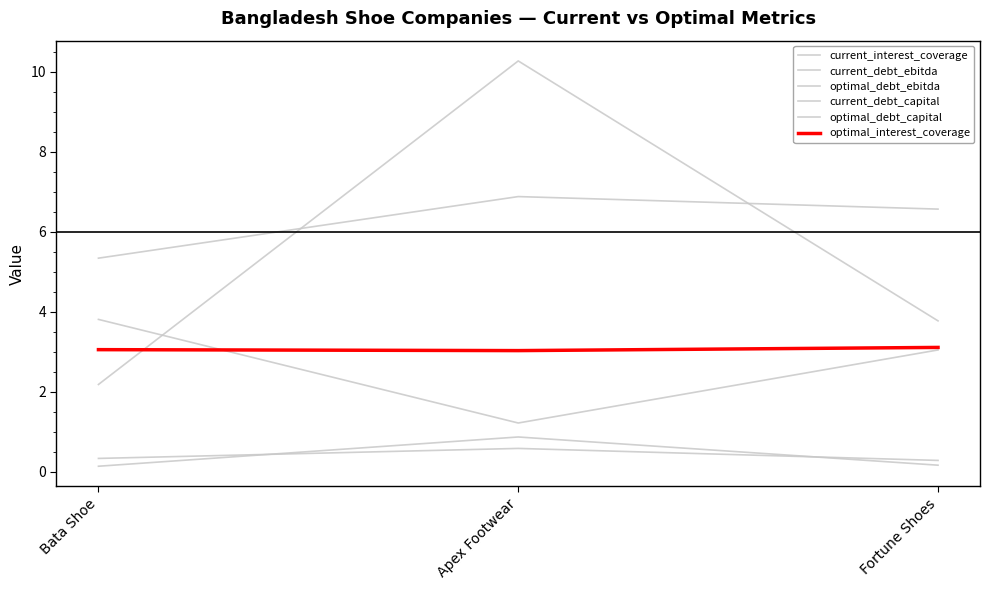

What is the difference between the maximum and minimum values in the optimal_debt_capital series?

0.3